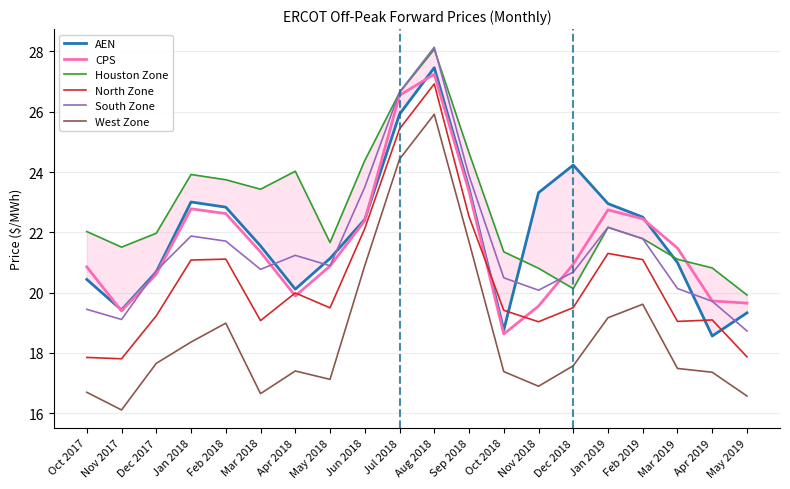

At Jan 2019, list the series in order from smallest to largest.

West Zone, North Zone, Houston Zone, South Zone, CPS, AEN